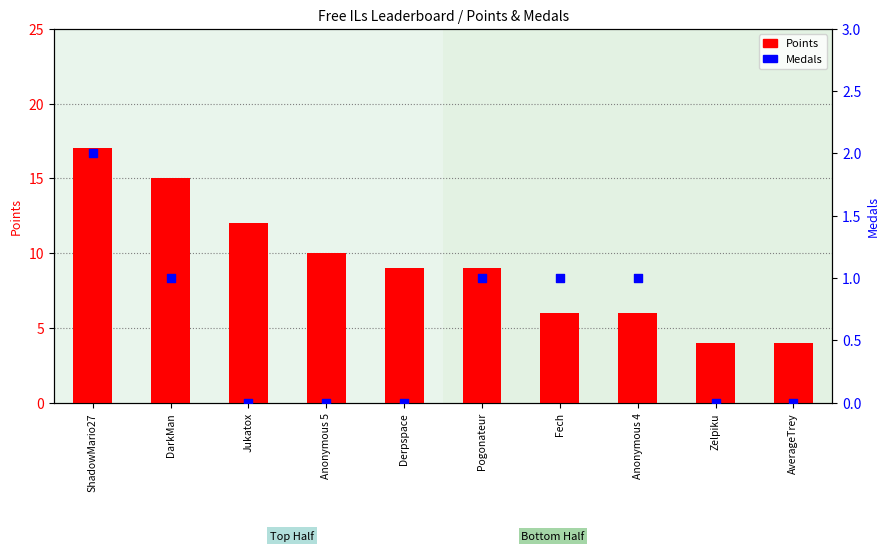

What are all the series names shown in the legend?

Points, Medals